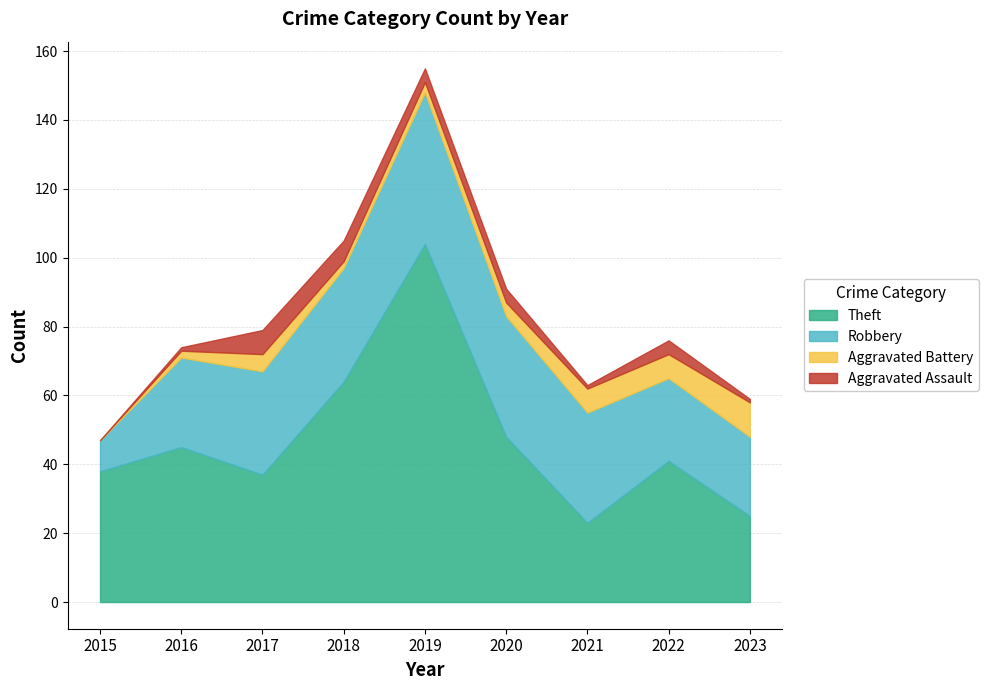

True or false: Robbery and Aggravated Assault intersect in this chart.

False